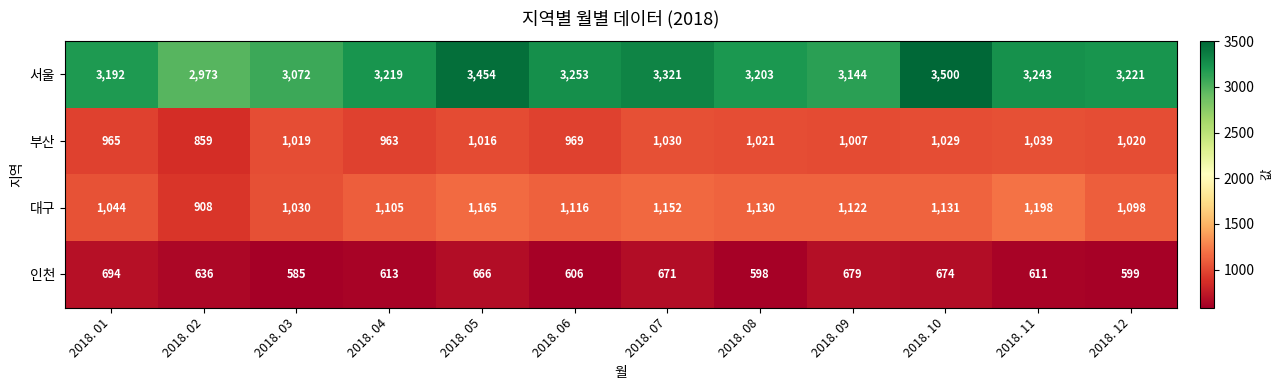

At which label does 인천 reach its minimum?

2018. 03